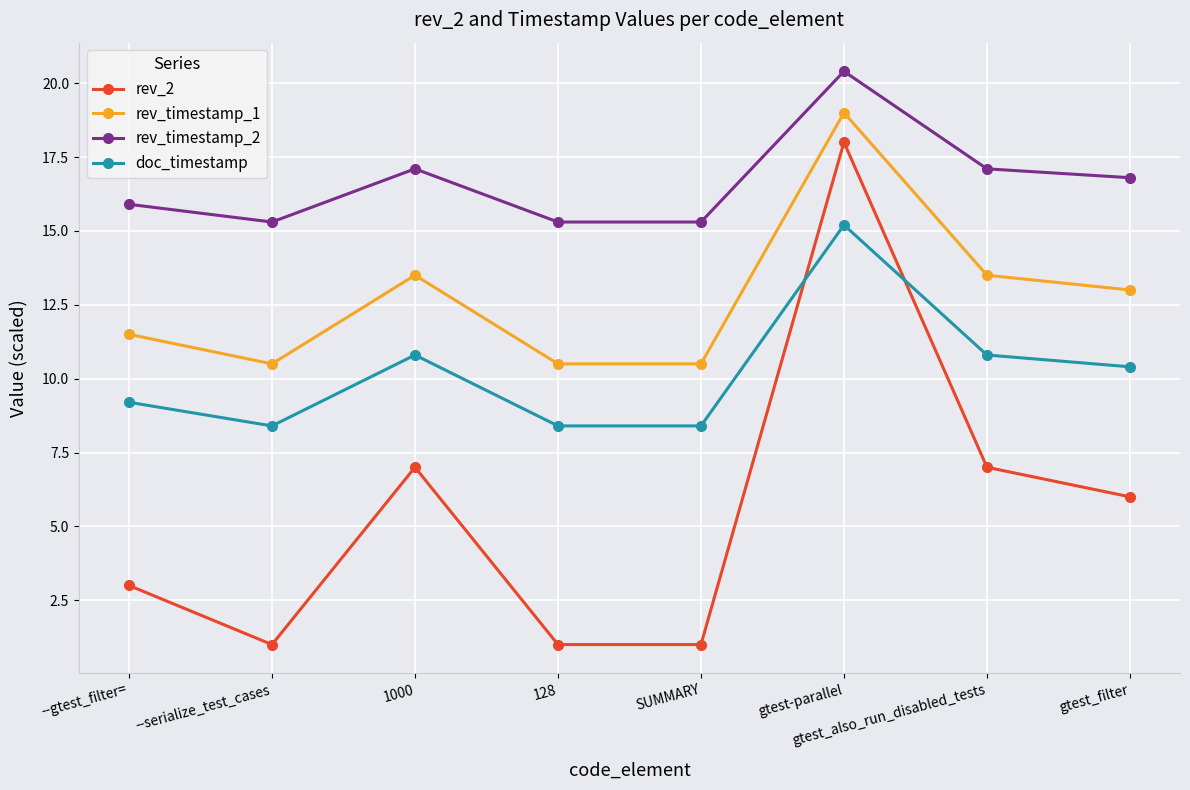

What is the average value of the rev_timestamp_2 series?

16.7